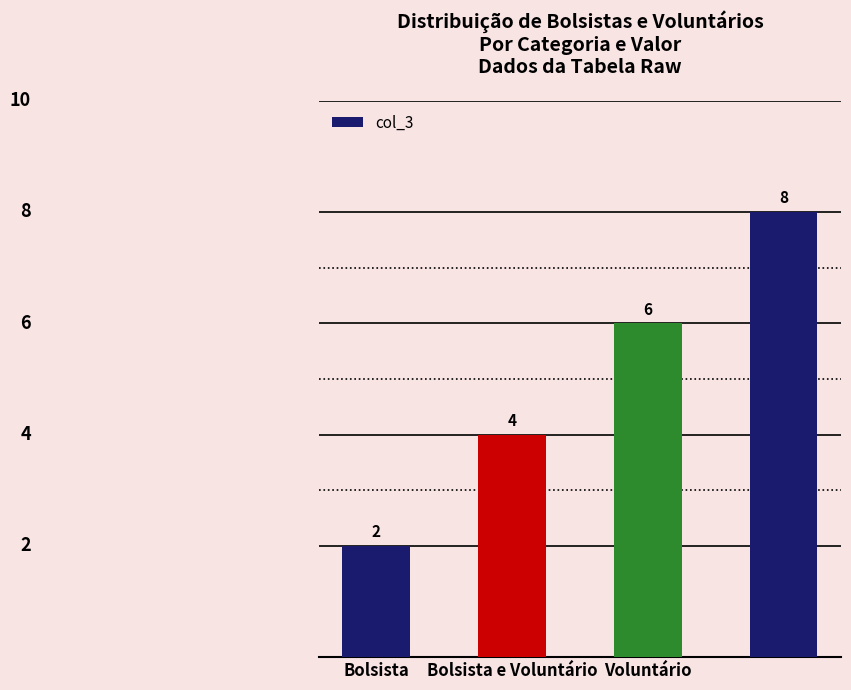

What is the maximum value shown in the chart?

8